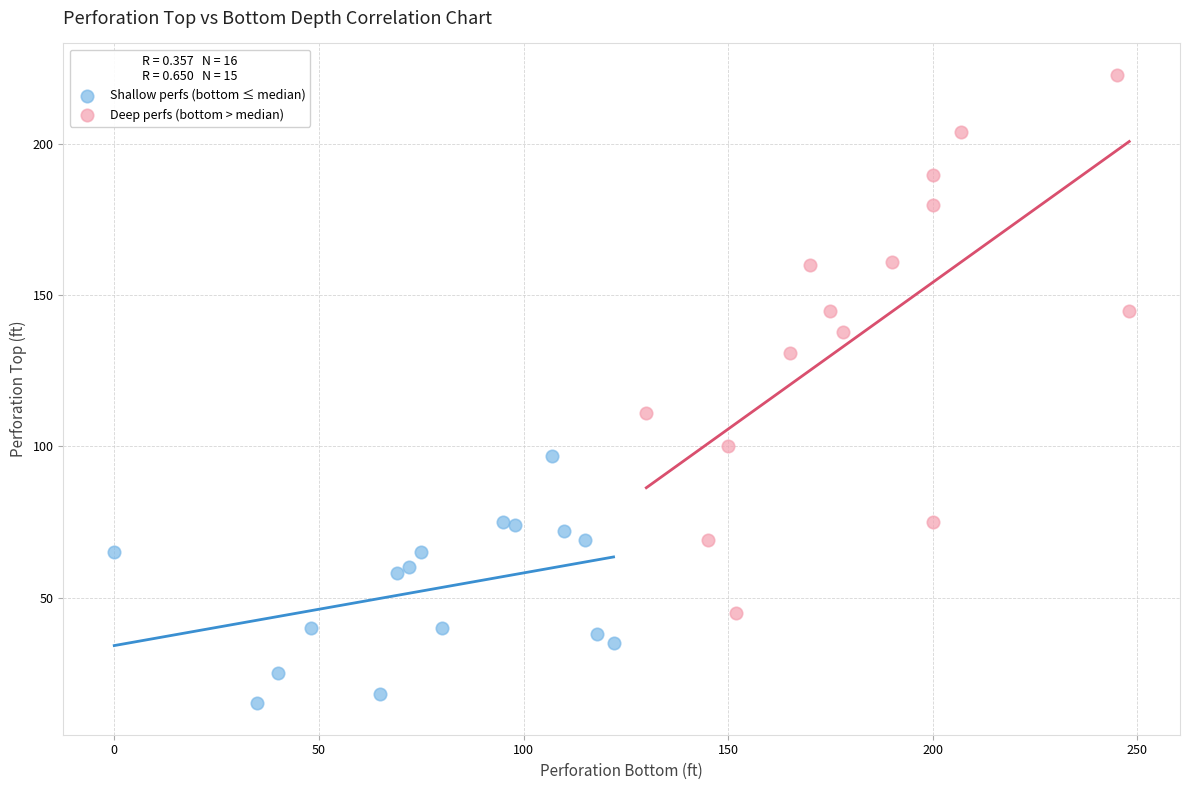

What are all the series names shown in the legend?

Shallow perfs (bottom ≤ median), Deep perfs (bottom > median)